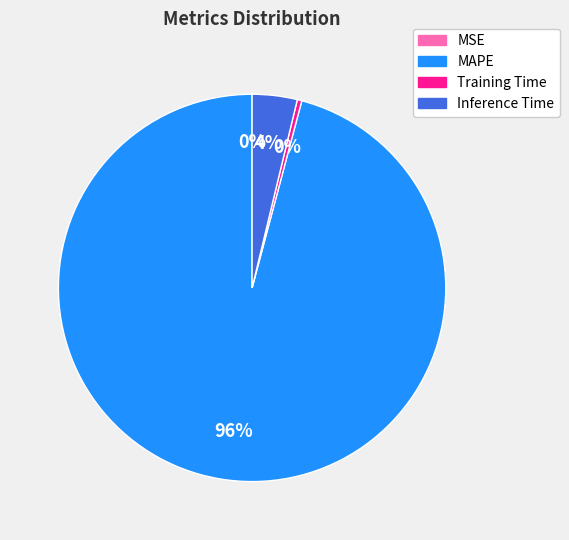

Which category has the biggest portion of the pie?

MAPE